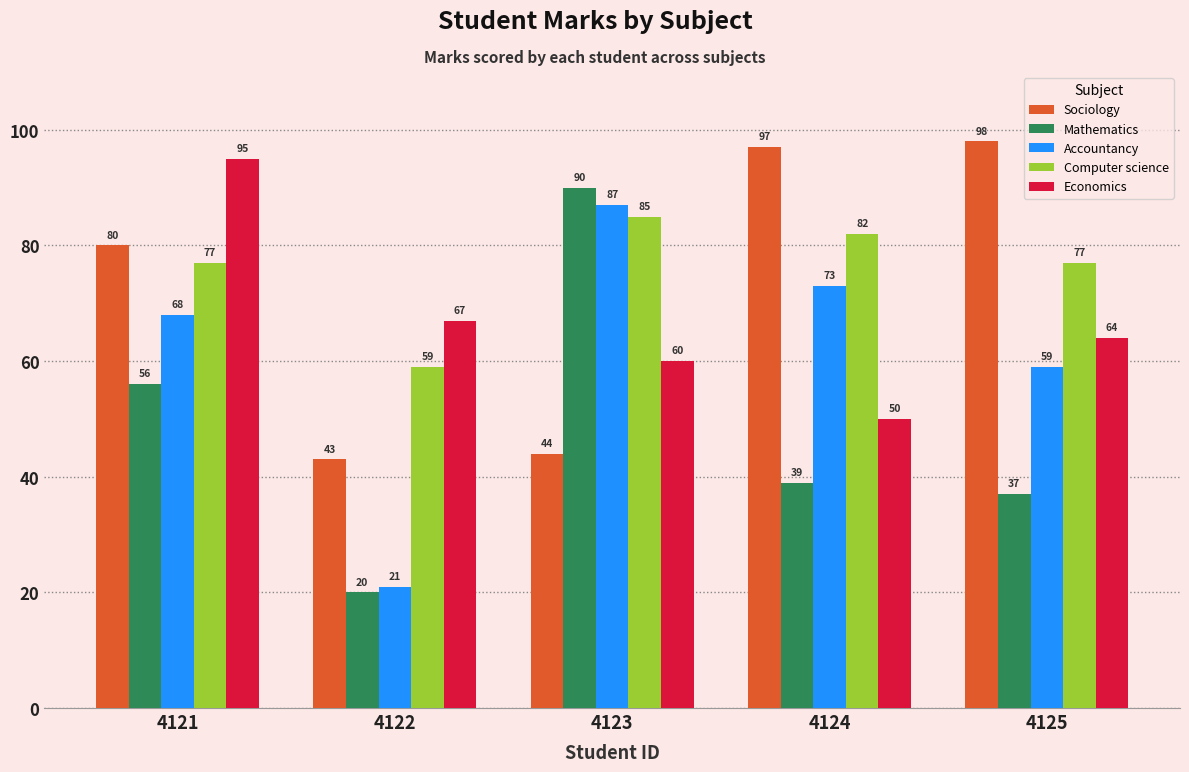

Which category has the lowest value across all series?

4122